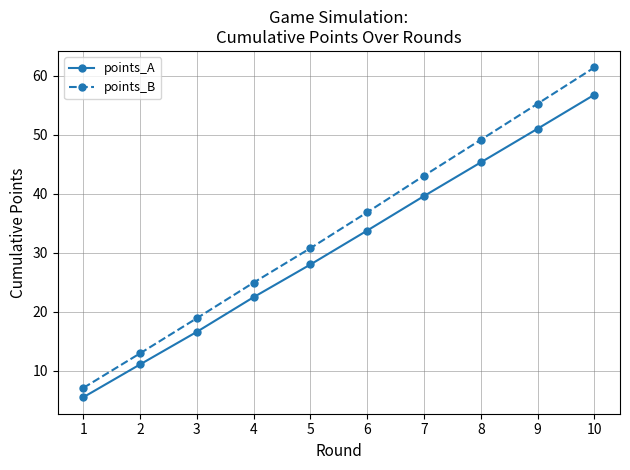

At which label does points_B first exceed 36?

6